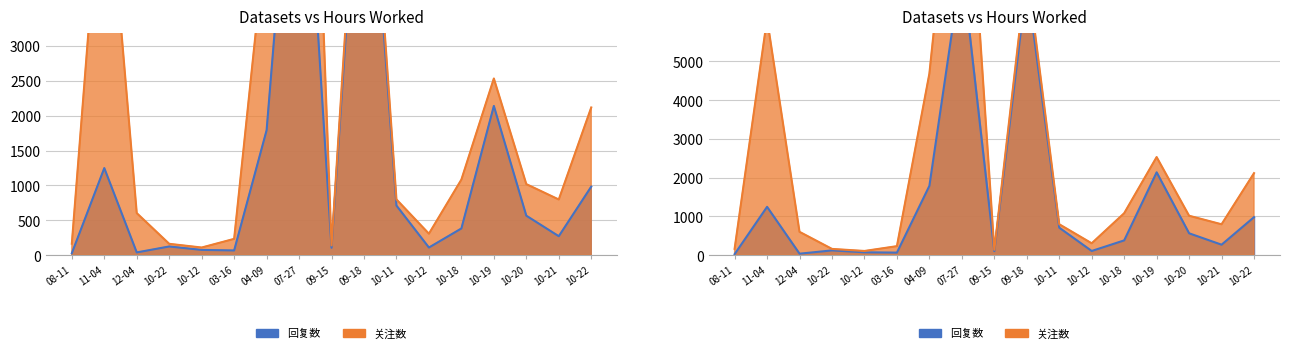

Does the chart display data point markers on the line(s)?

No